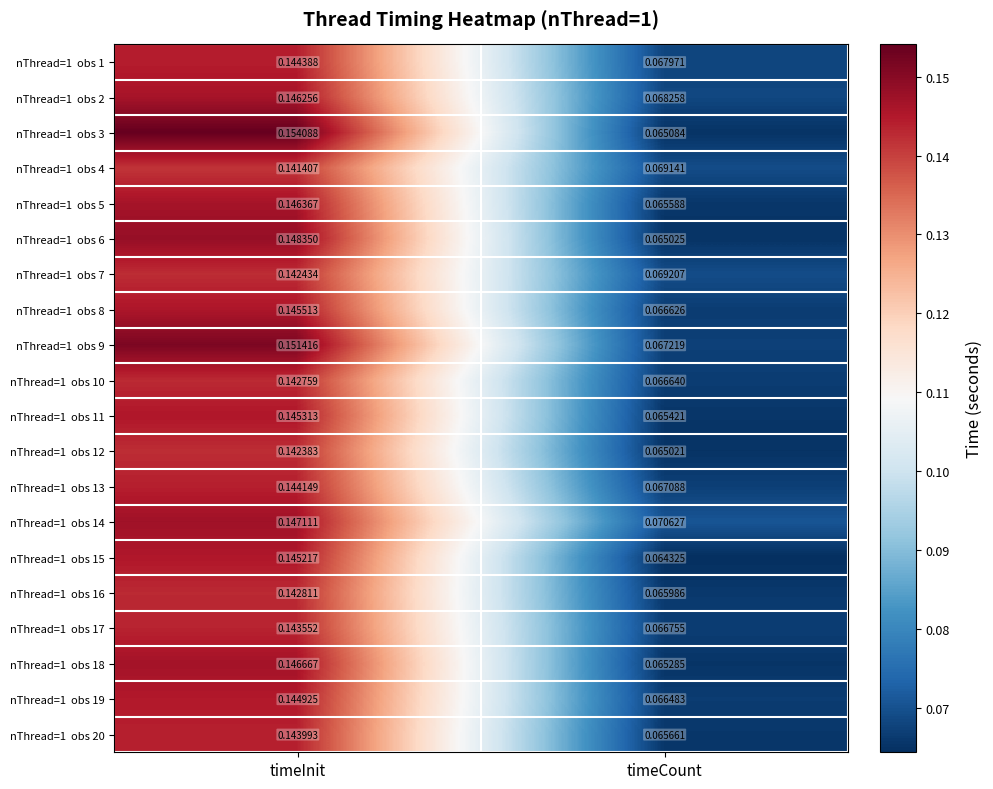

At which category does the chart reach its peak across all series?

timeInit